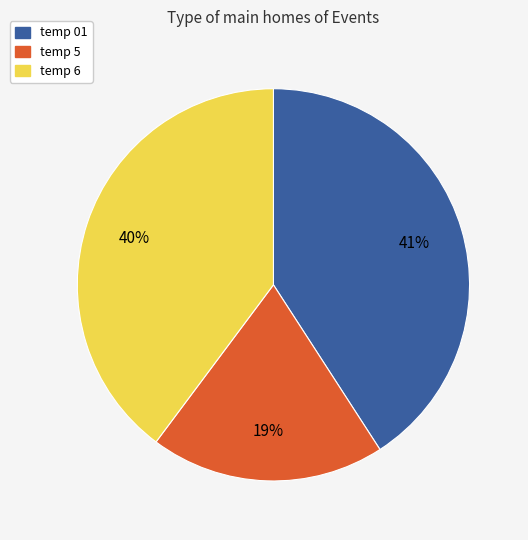

To the nearest percent, what is the difference between the temp 6 and temp 01 slice percentages?

1%